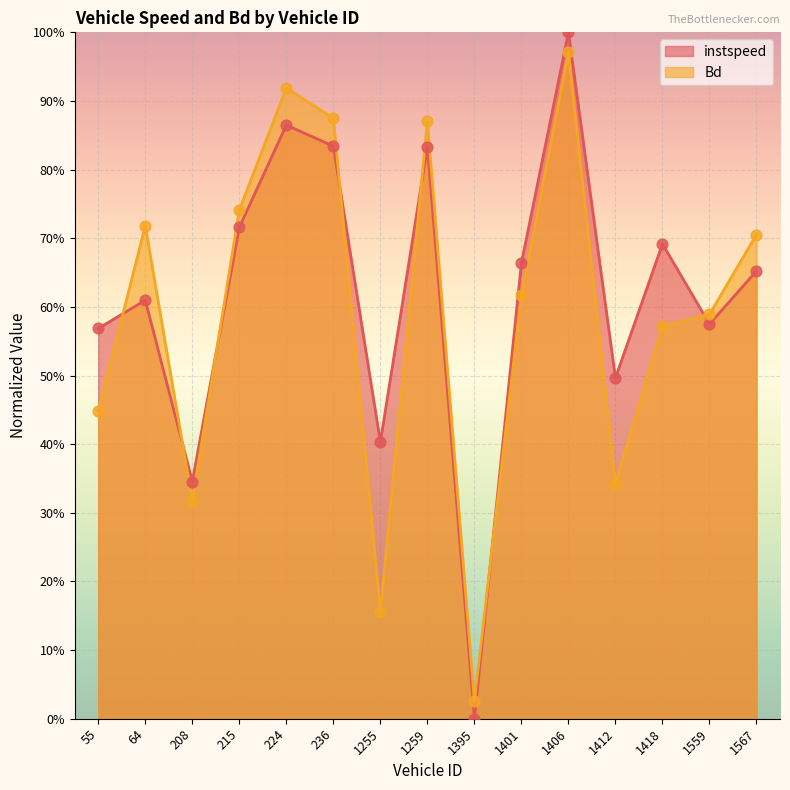

Is the value of Bd at 1559 greater than the value of instspeed at 1259?

No